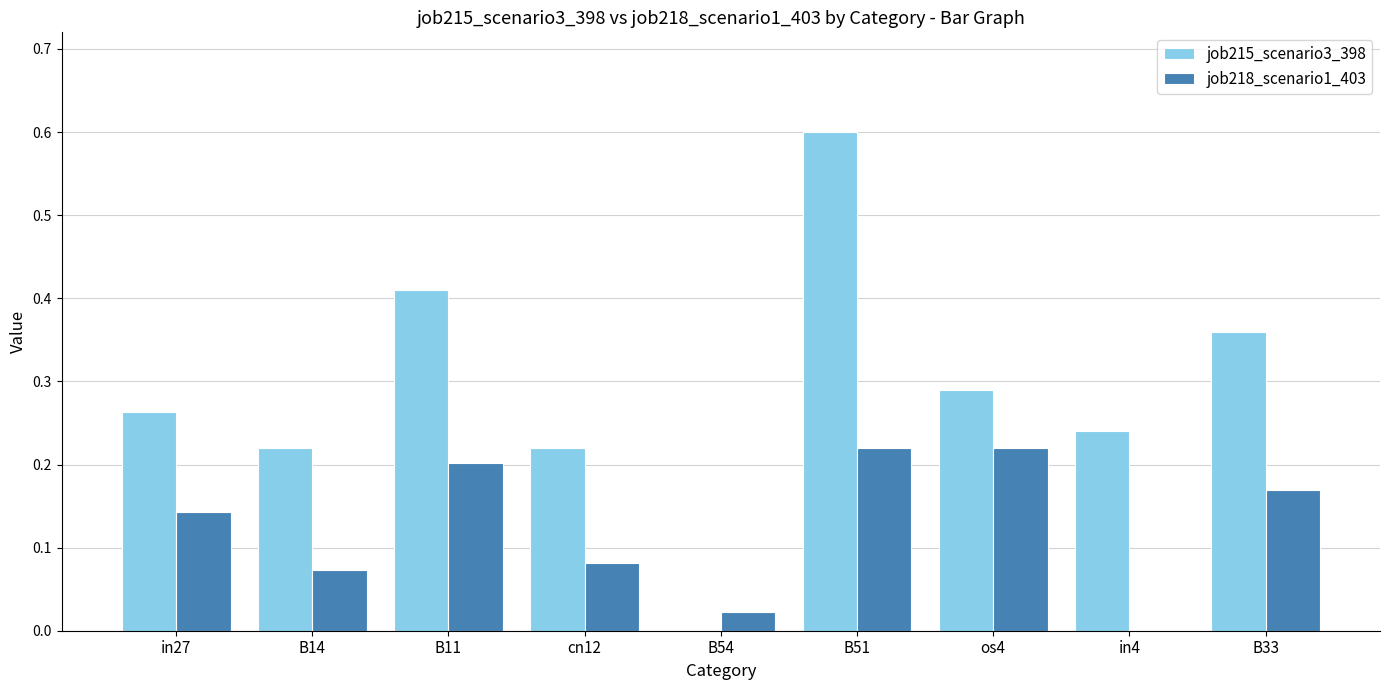

At which category does the chart reach its peak across all series?

B51